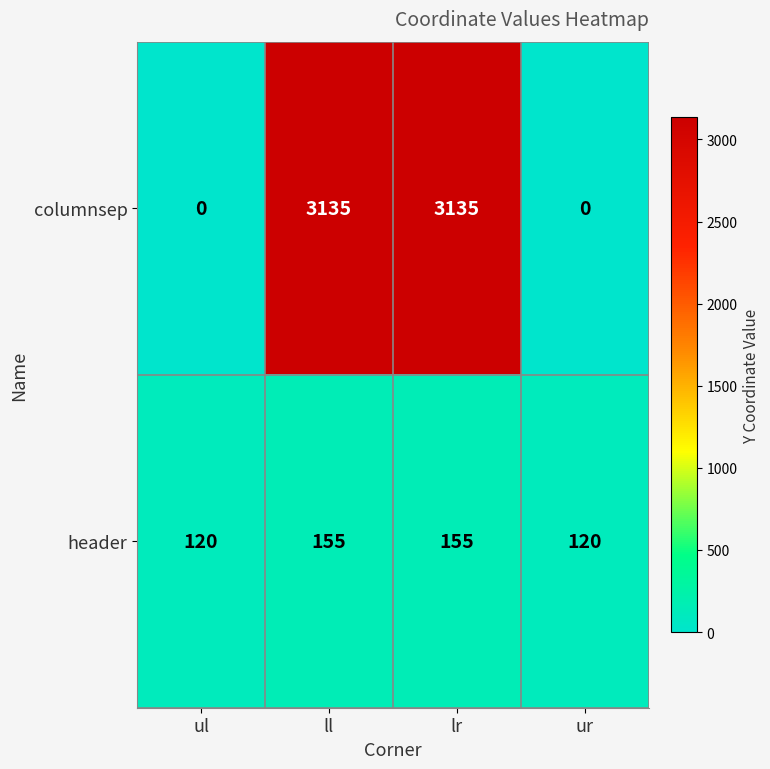

Rank the series by their maximum value, from lowest to highest.

header, columnsep